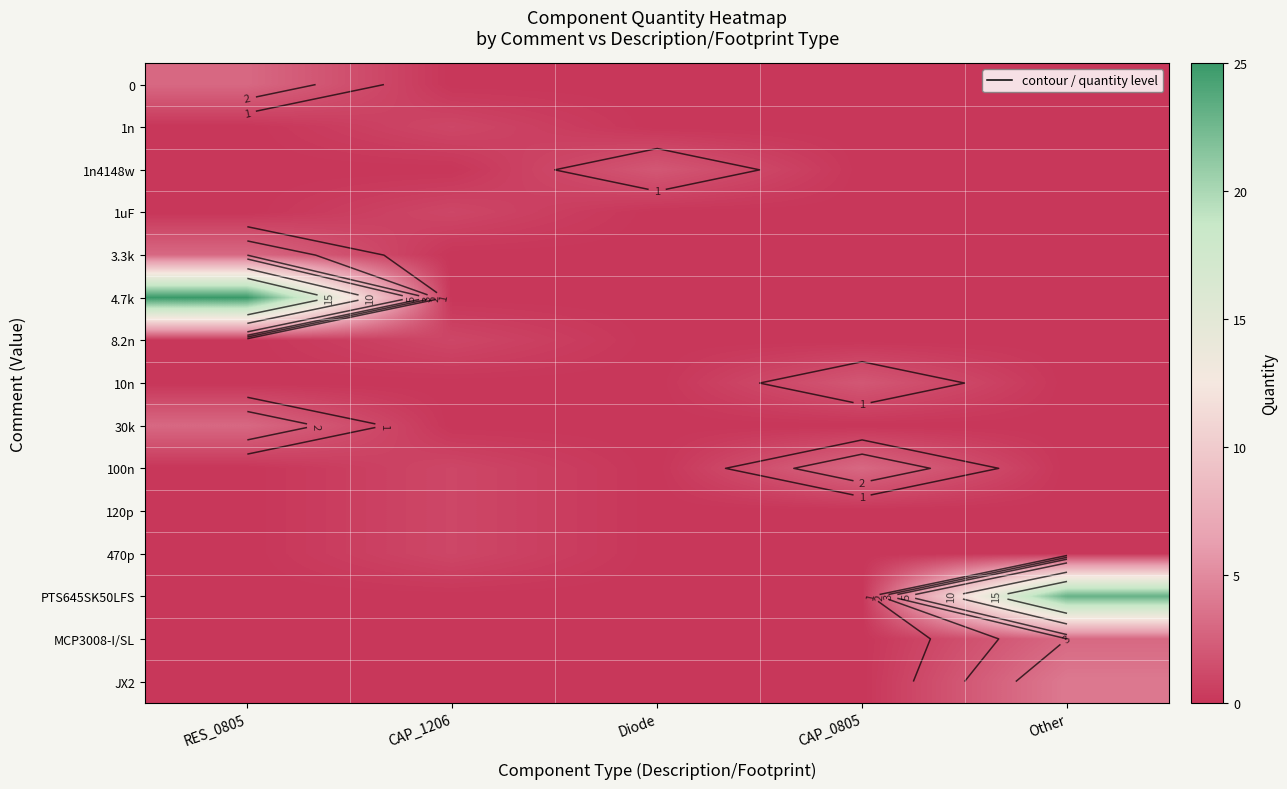

What is the sum of all JX2 values?

4